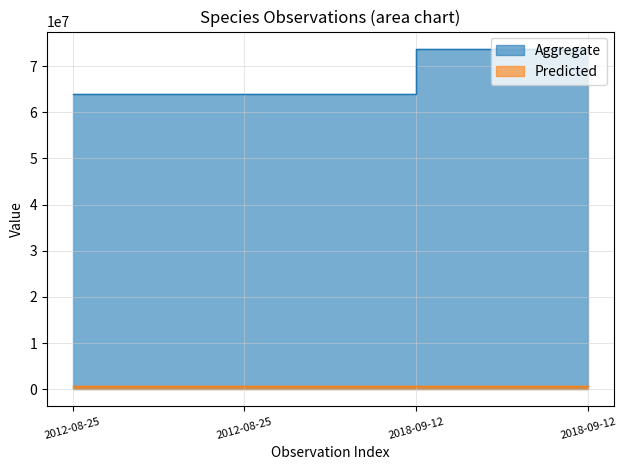

Is it true that Aggregate equals 115003931 at 2012-08-25?

False